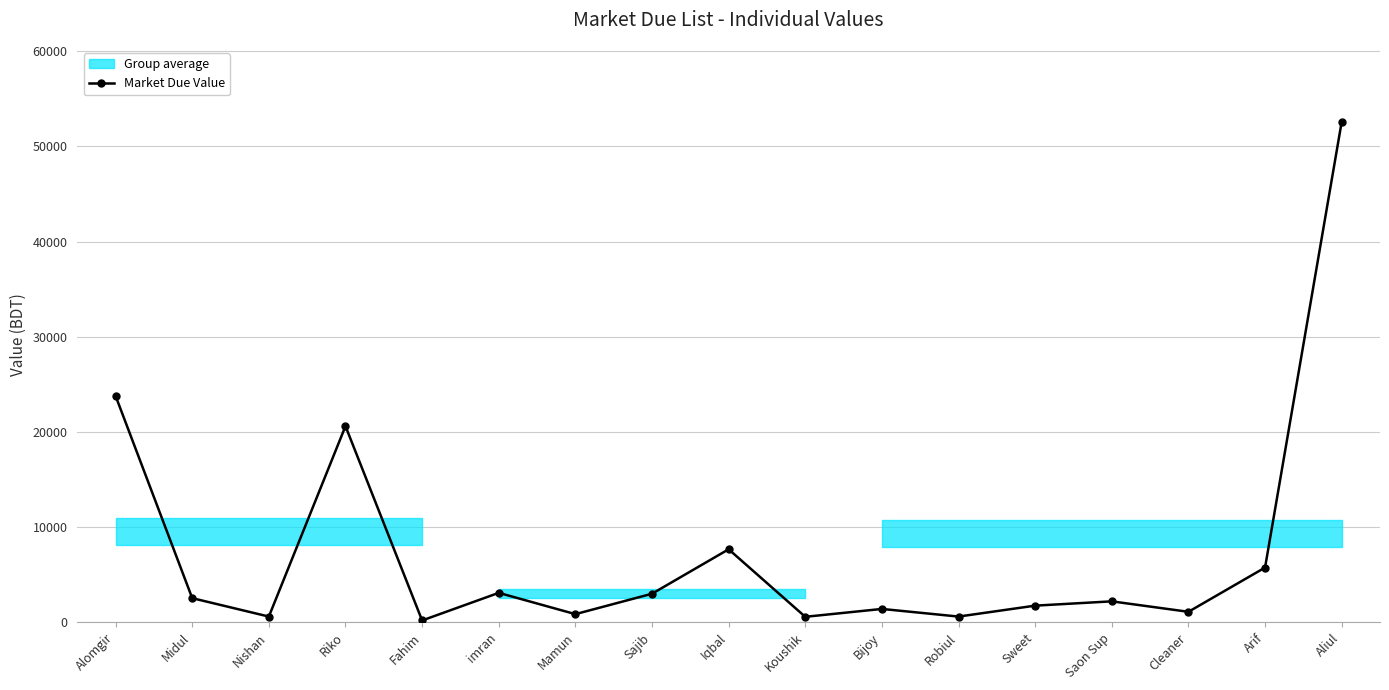

How many data points does each series have?

17